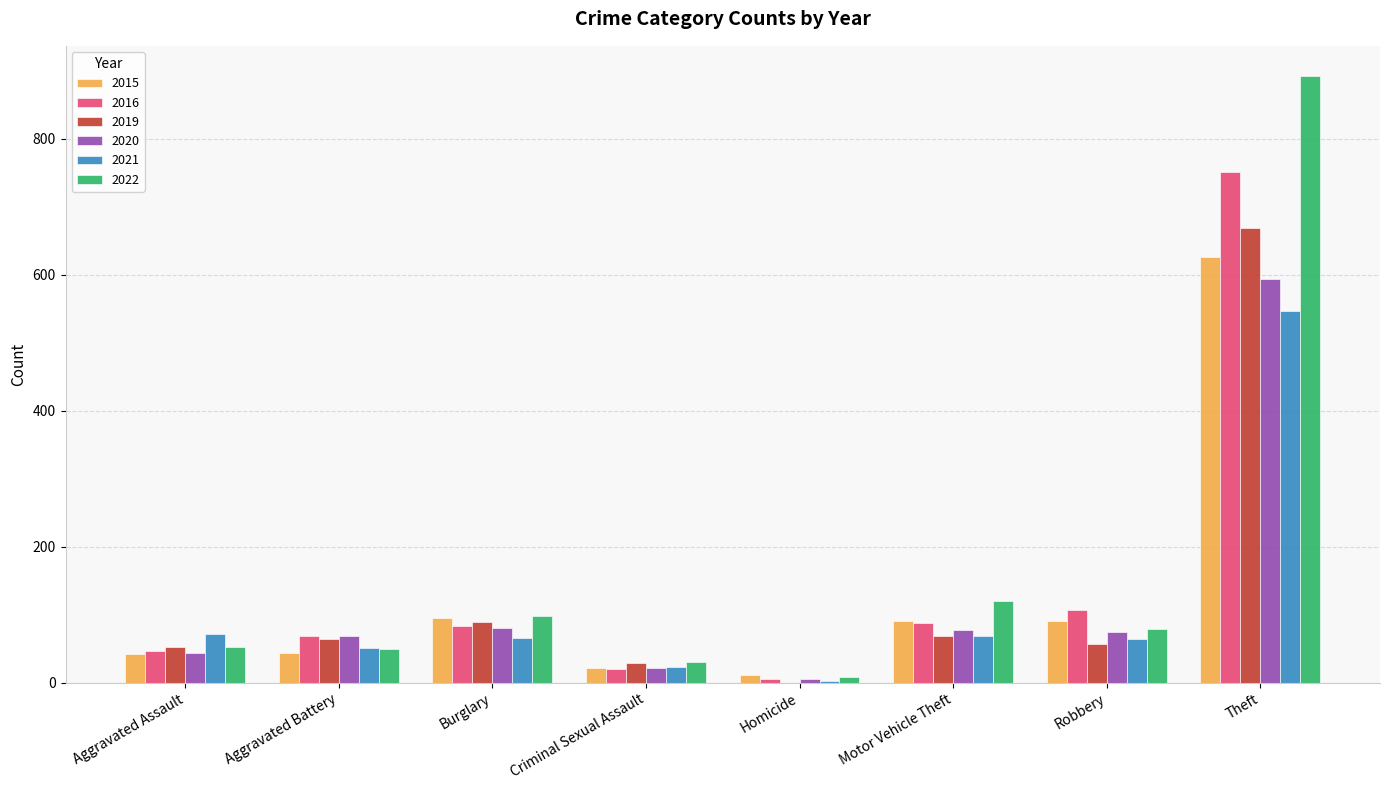

What is the sum of all 2015 values?

1021